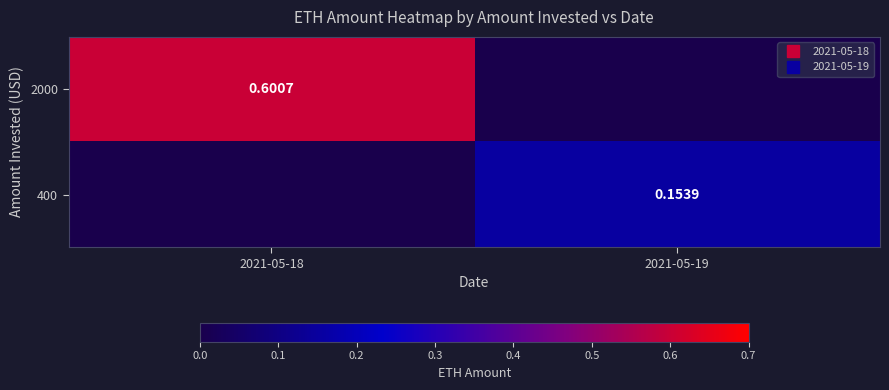

Rank the series by their average value, from highest to lowest.

2000, 400